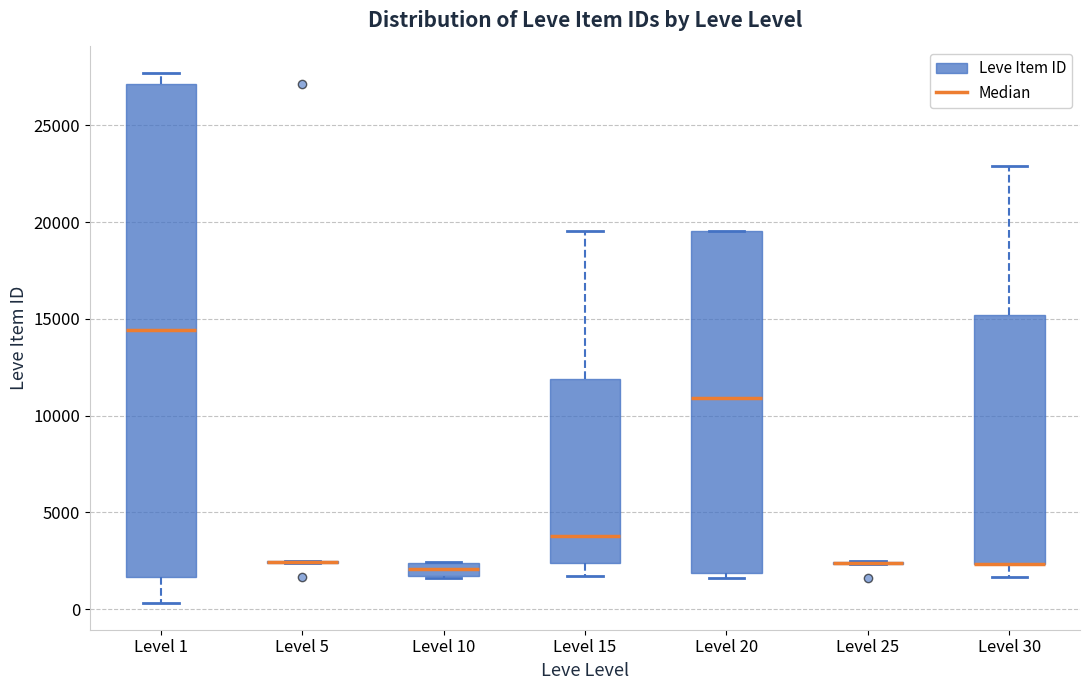

Which box is the tallest, from its lower edge to its upper edge?

Level 1